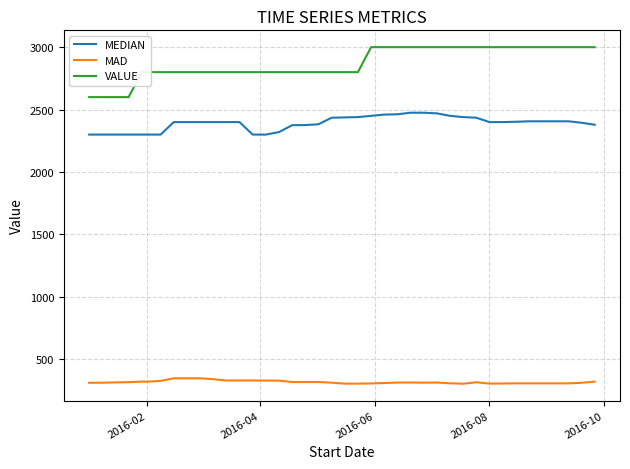

Which series has the largest total across all categories?

VALUE